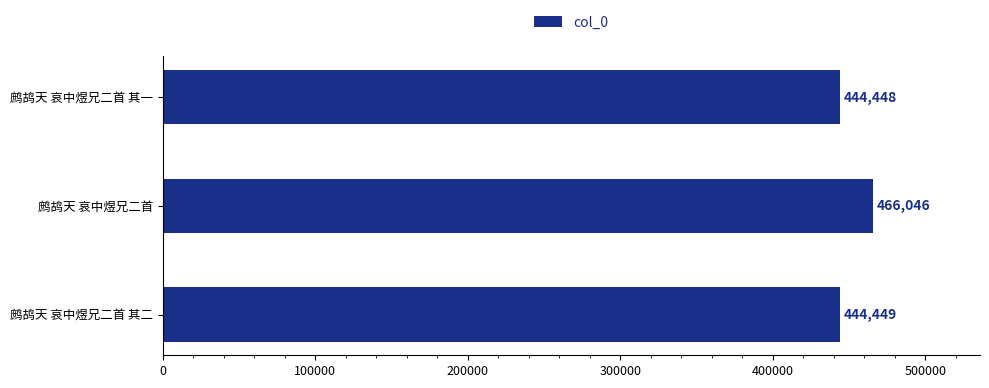

Is it true that the value at 鹧鸪天 哀中煜兄二首 is 247979?

False